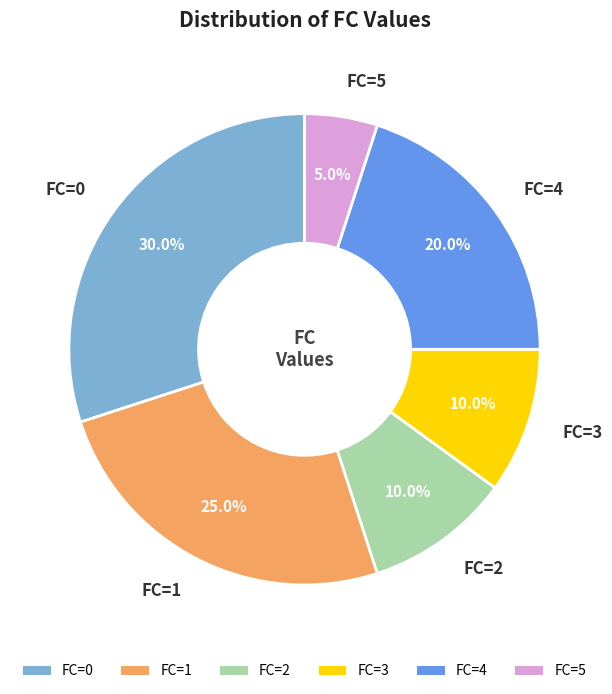

What percentage is NOT represented by FC=5?

95.0%